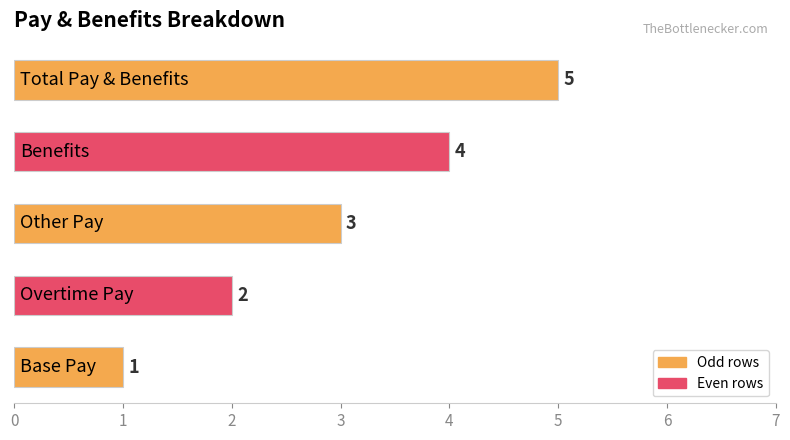

What is the maximum value shown in the chart?

5